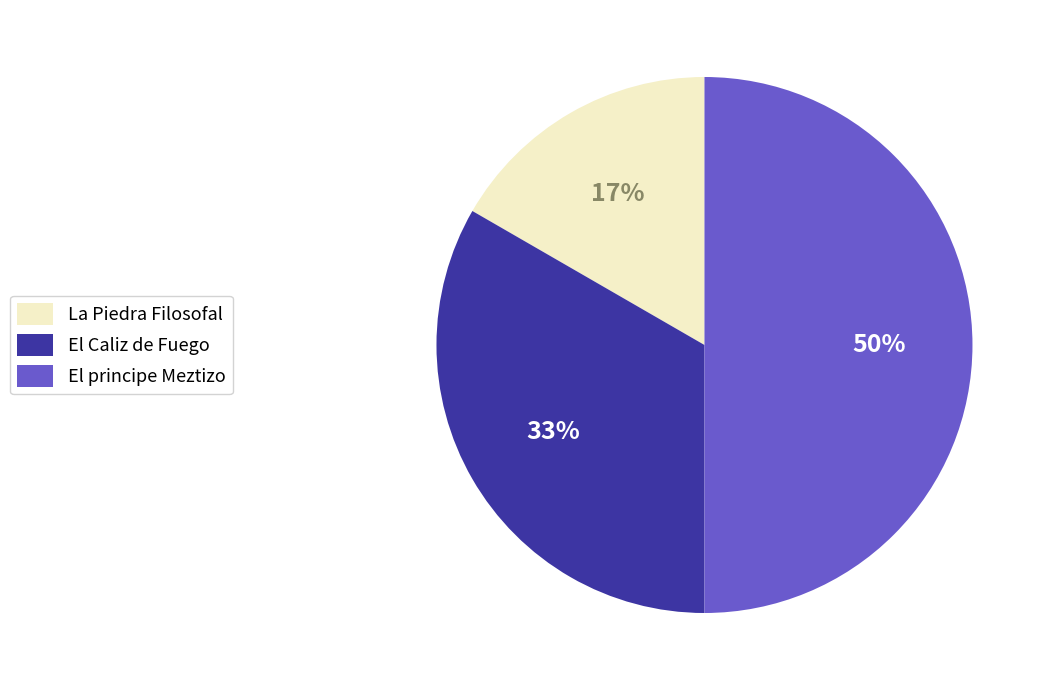

To the nearest percent, what portion does El Caliz de Fuego represent?

33%